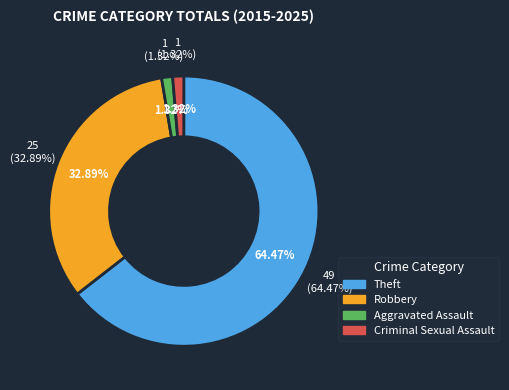

How many slices are in this pie chart?

4